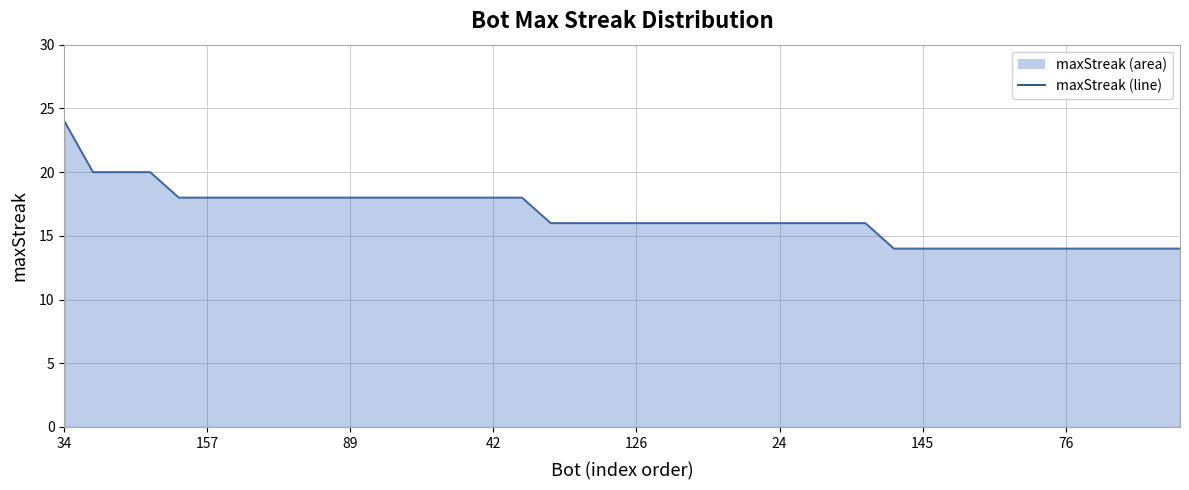

What is the value of the 16th point from the left?

18